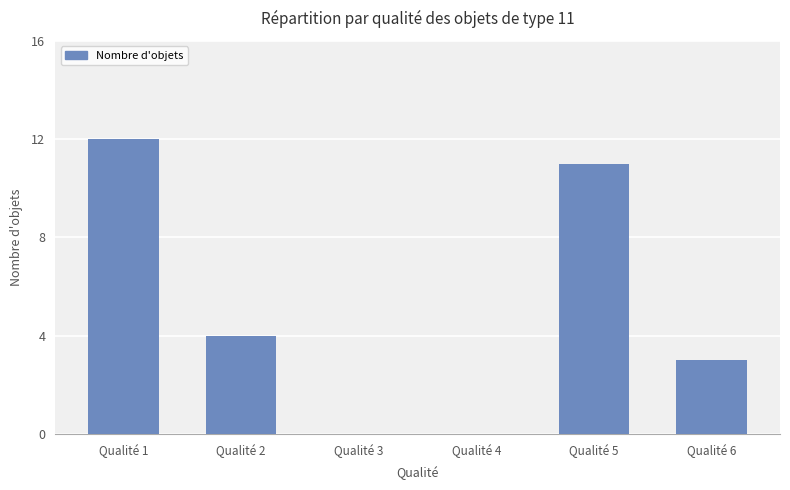

What is the sum of the values at Qualité 6 and Qualité 1?

15